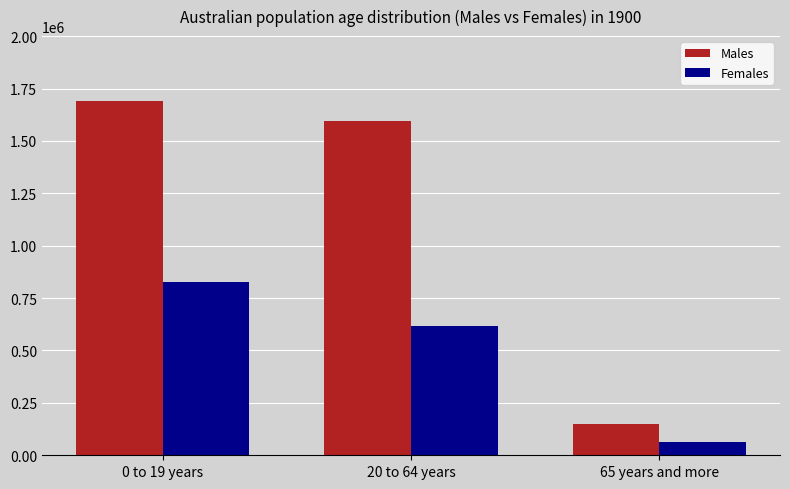

Does the chart contain any negative values?

No